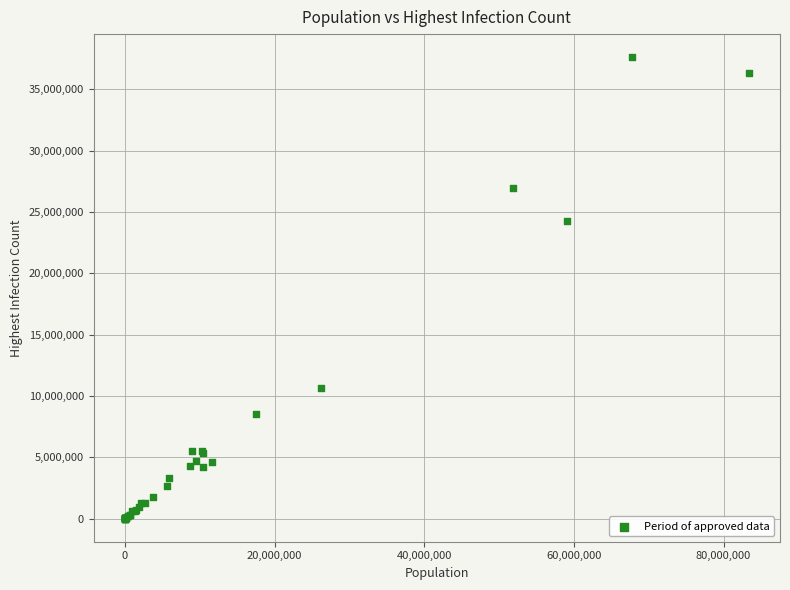

What Y value in the scatter plot is closest to 18816499?

24260660